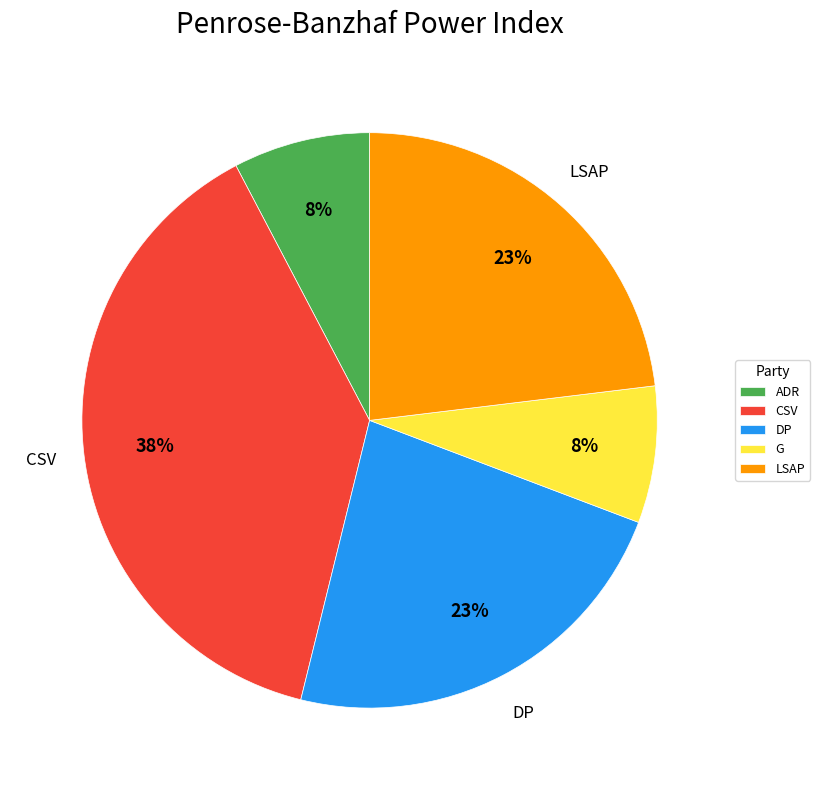

How many slices are in this pie chart?

5